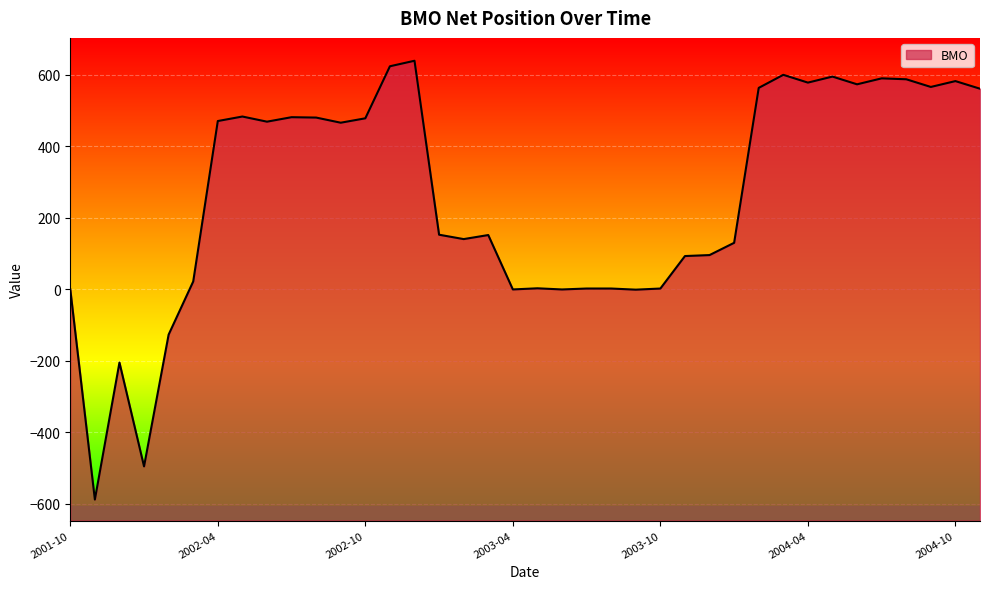

What is the difference between the maximum and minimum values?

1227.5